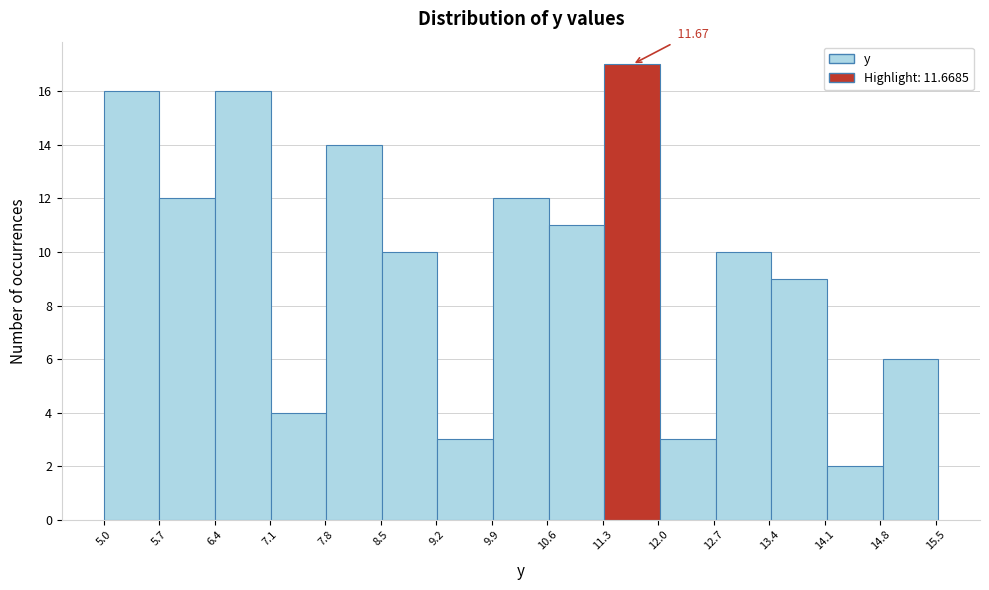

Which range on the x-axis has the tallest bar?

11.3 to 12.0